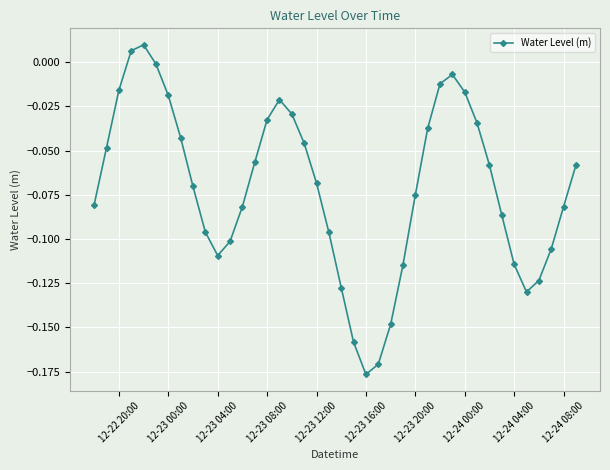

What is the sum of all values?

-2.8